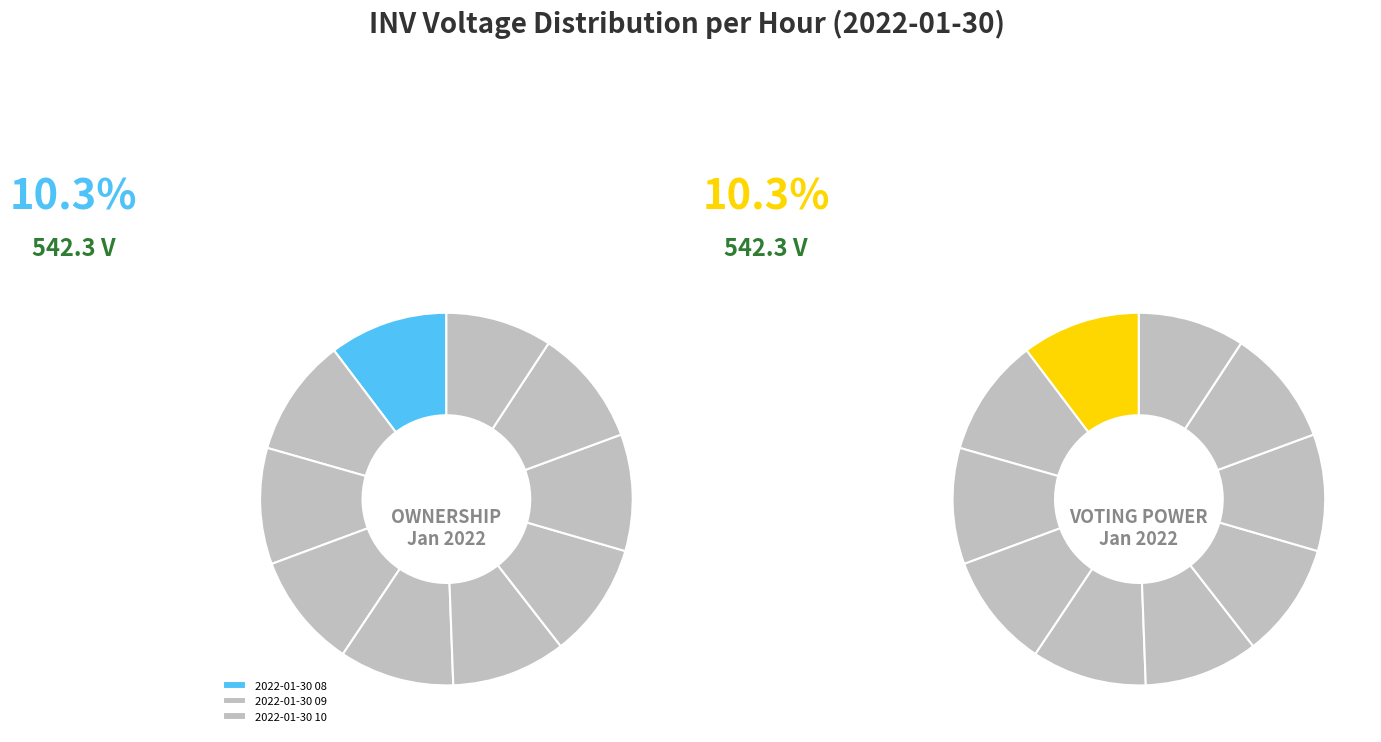

Do 2022-01-30 12 and 2022-01-30 09 together represent more than half of the pie?

No